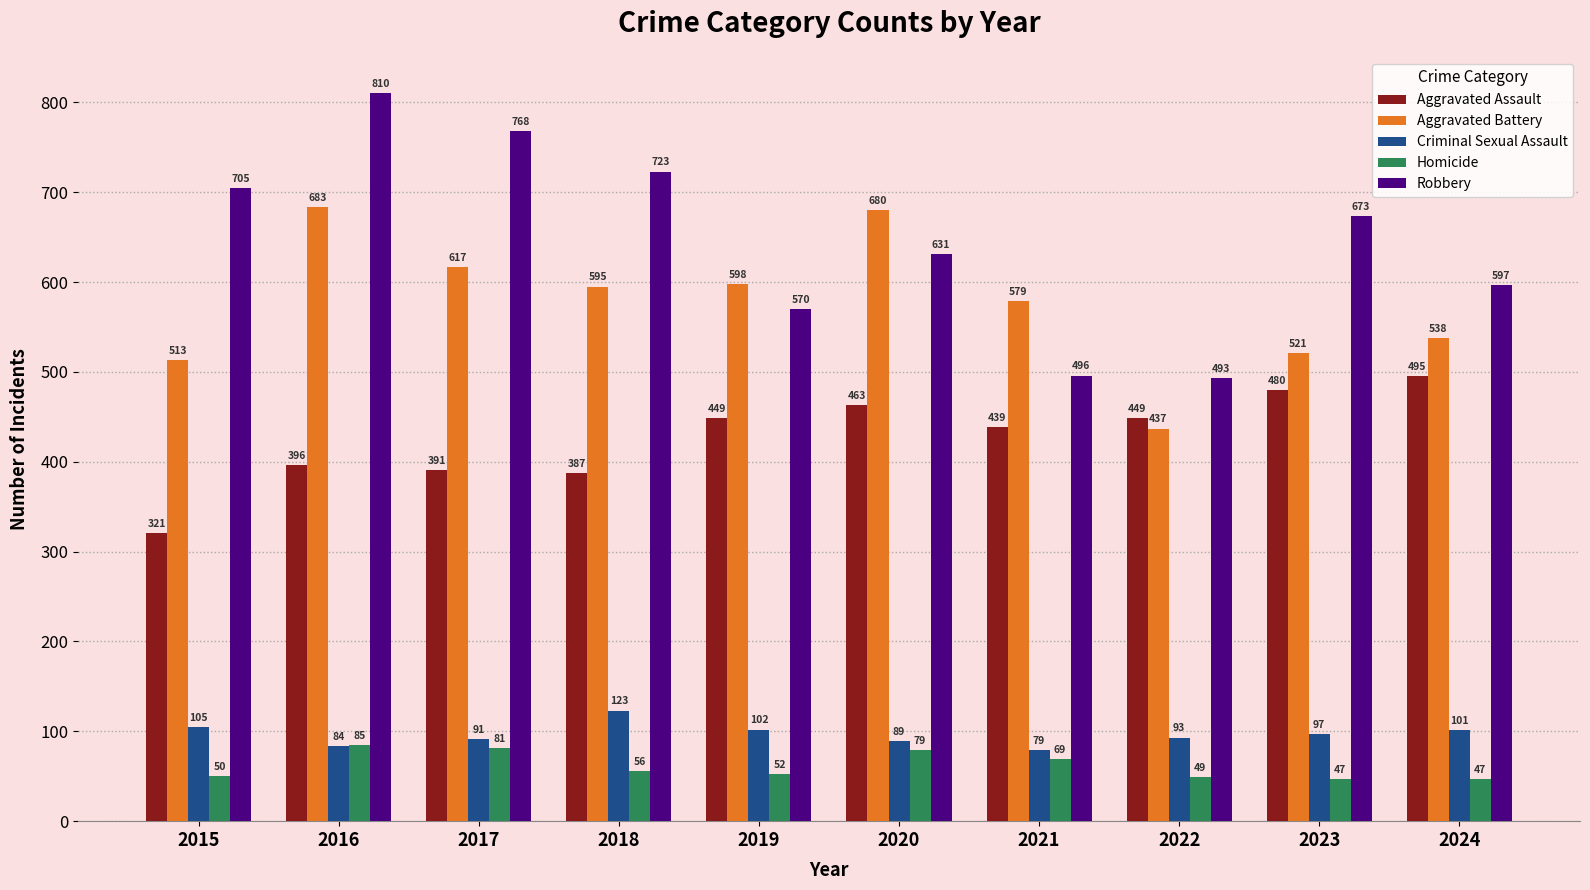

The Robbery series shows 459 at 2023. True or false?

False